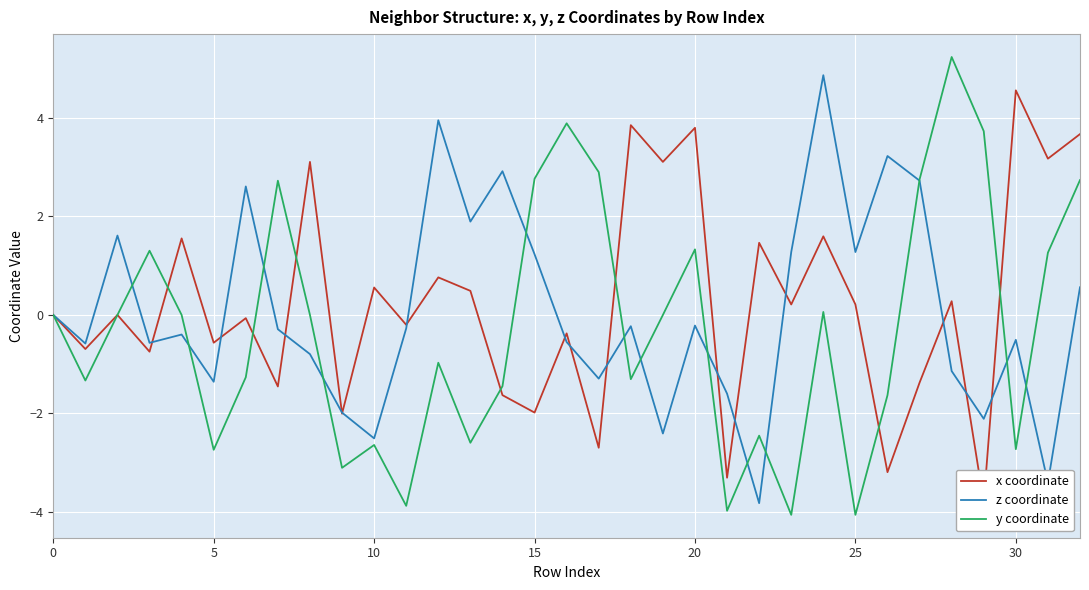

Is this an area chart (filled region under the line)?

No